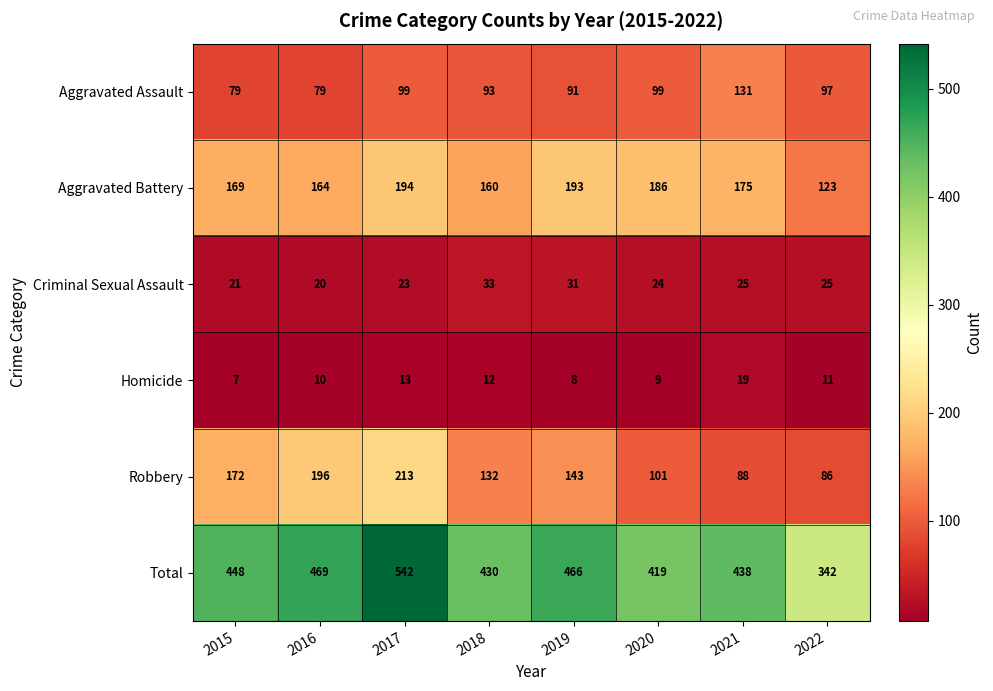

At which category does the chart reach its minimum across all series?

2015